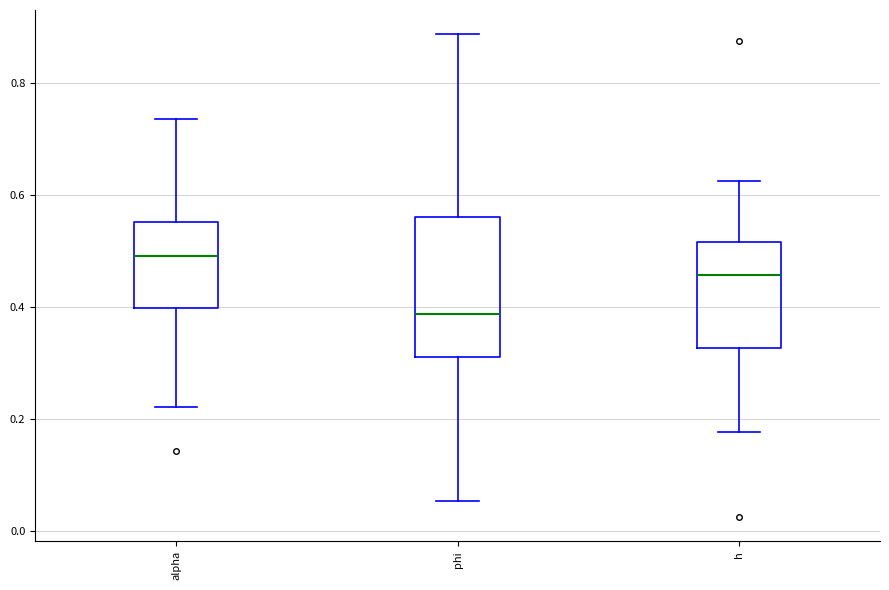

Where does the median line of the box for h sit on the y-axis? The values are not printed on the chart, so give them approximately, as read against the axis.

0.46